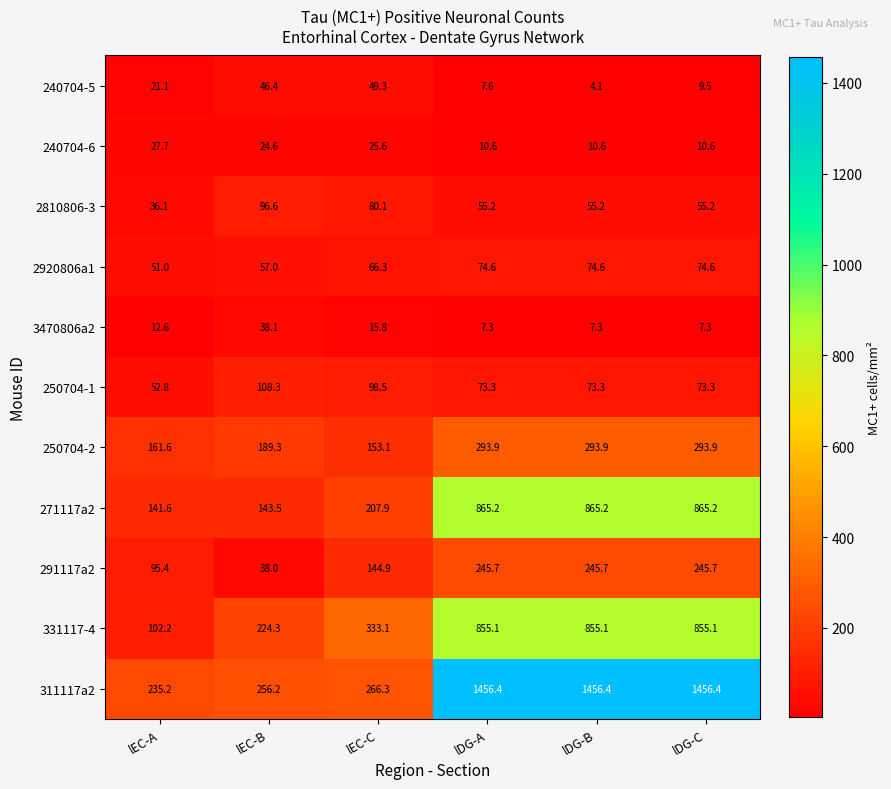

At which category does the chart reach its minimum across all series?

lDG-B